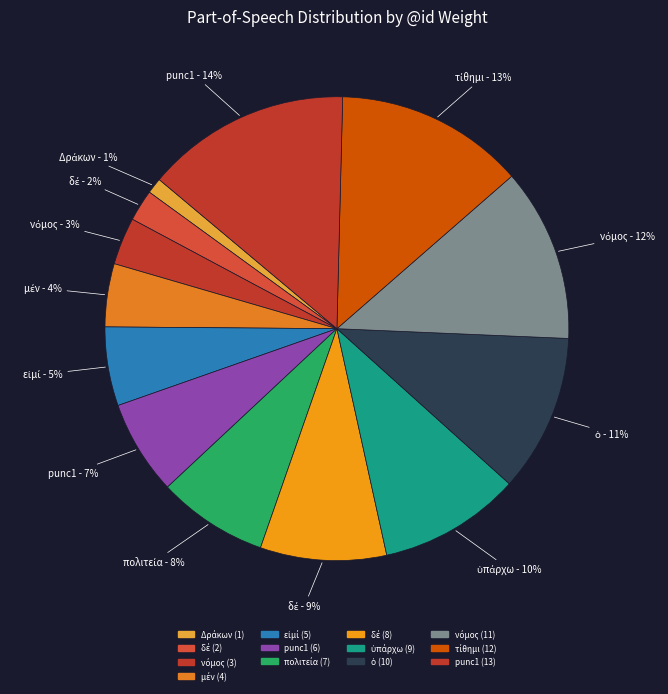

Count the number of slices in the pie.

13